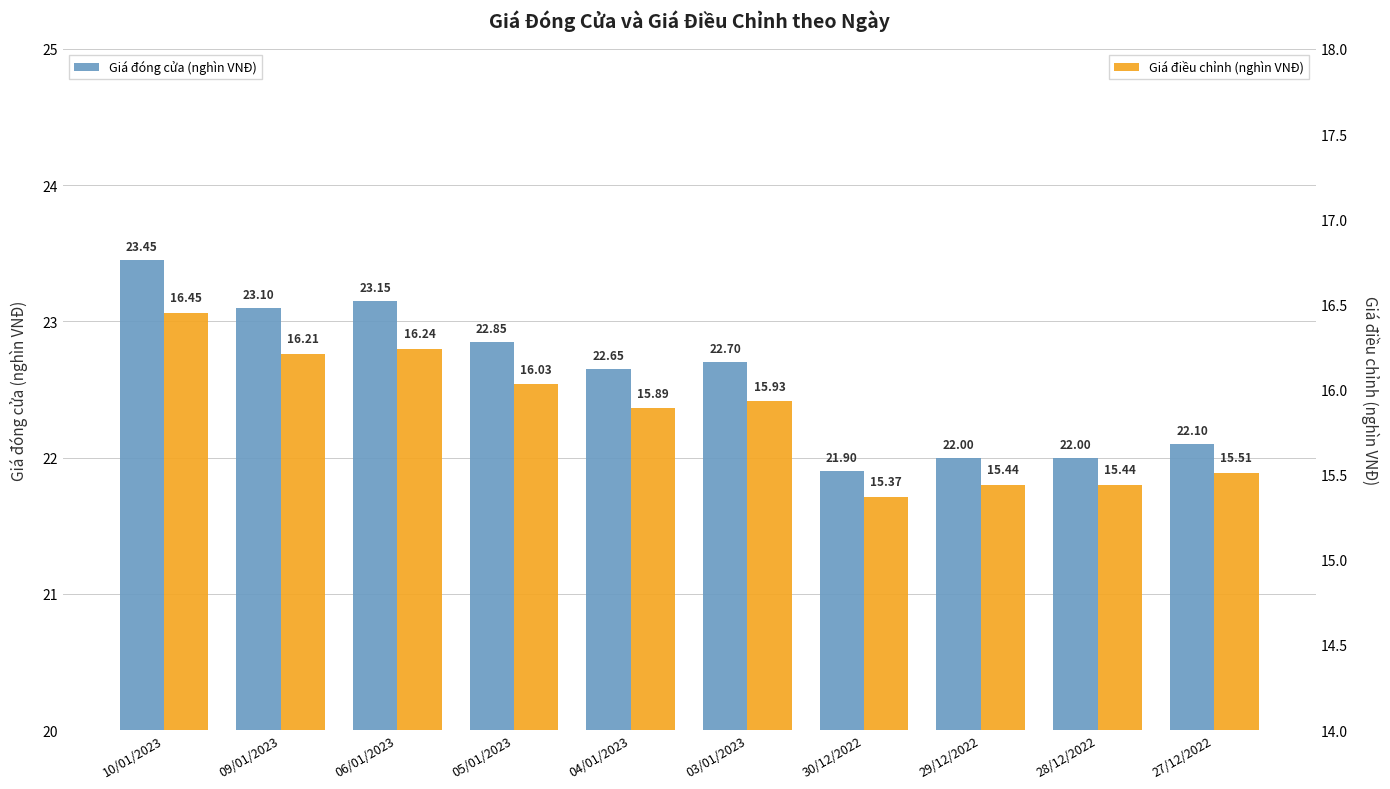

True or false: Giá điều chỉnh (nghìn VNĐ) has a value of 15.4 at 29/12/2022.

True